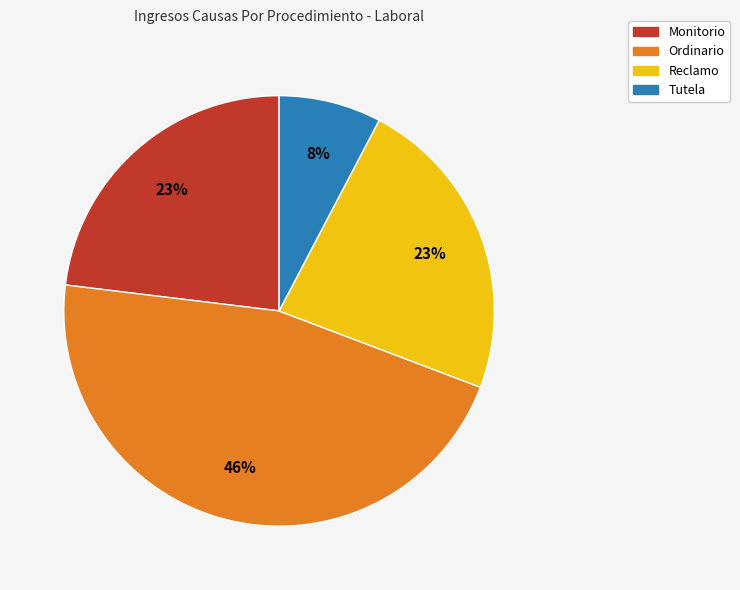

To the nearest percent, what is the difference between the largest and smallest slice percentages?

38%